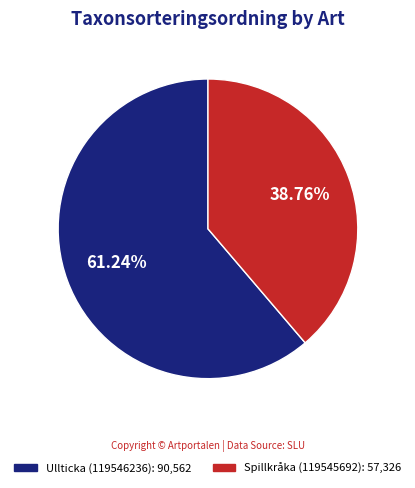

Which category has the smallest portion of the pie?

Spillkråka (119545692)